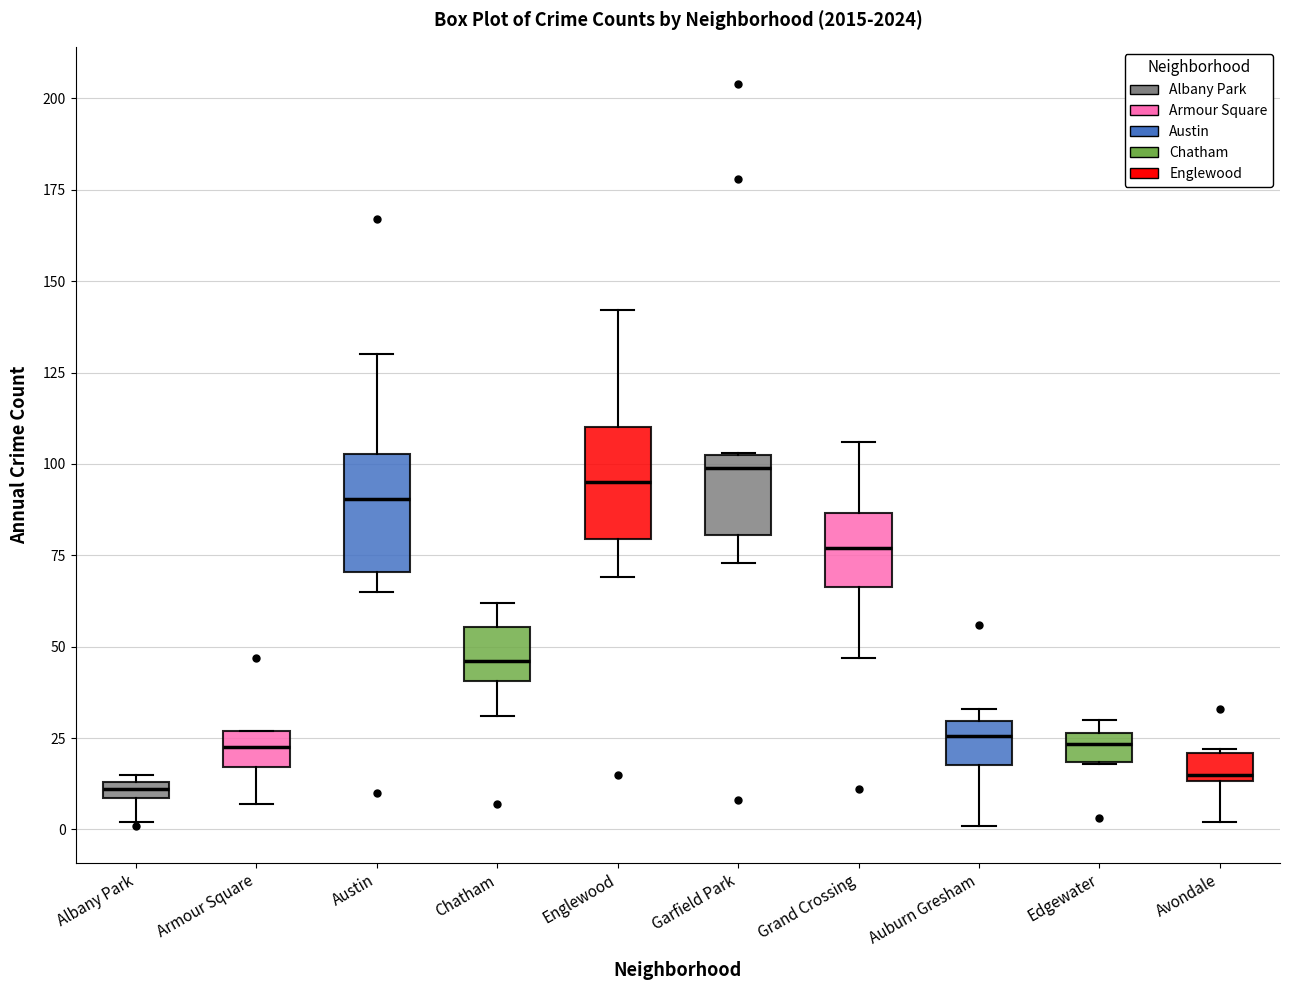

Where does the lower whisker of the box for Albany Park end on the y-axis? The values are not printed on the chart, so give them approximately, as read against the axis.

0